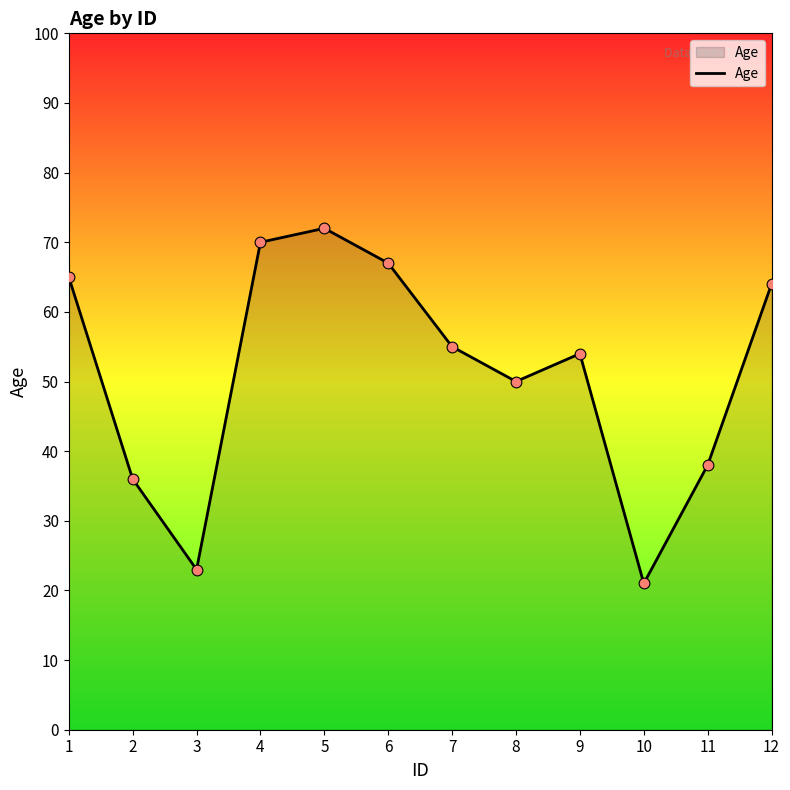

What is the change in value from 1 to 3?

-42